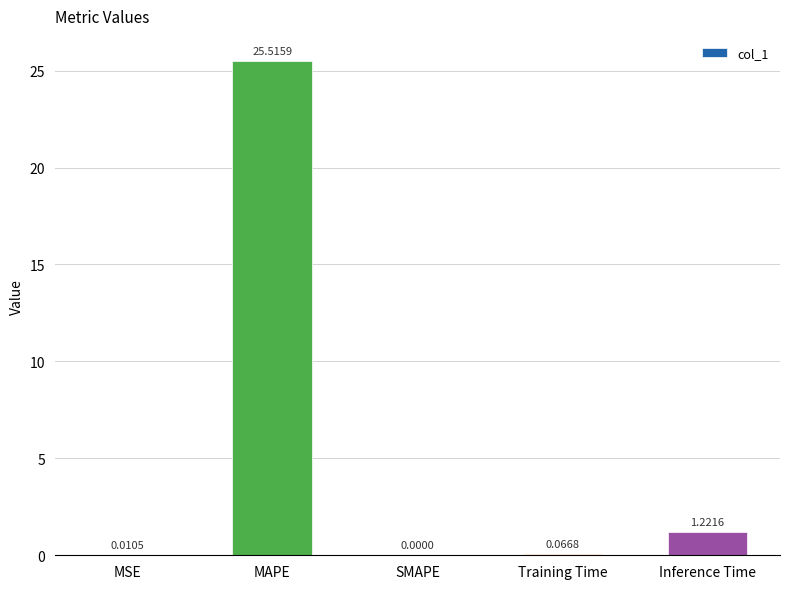

True or false: the data shows 15.5 at SMAPE.

False